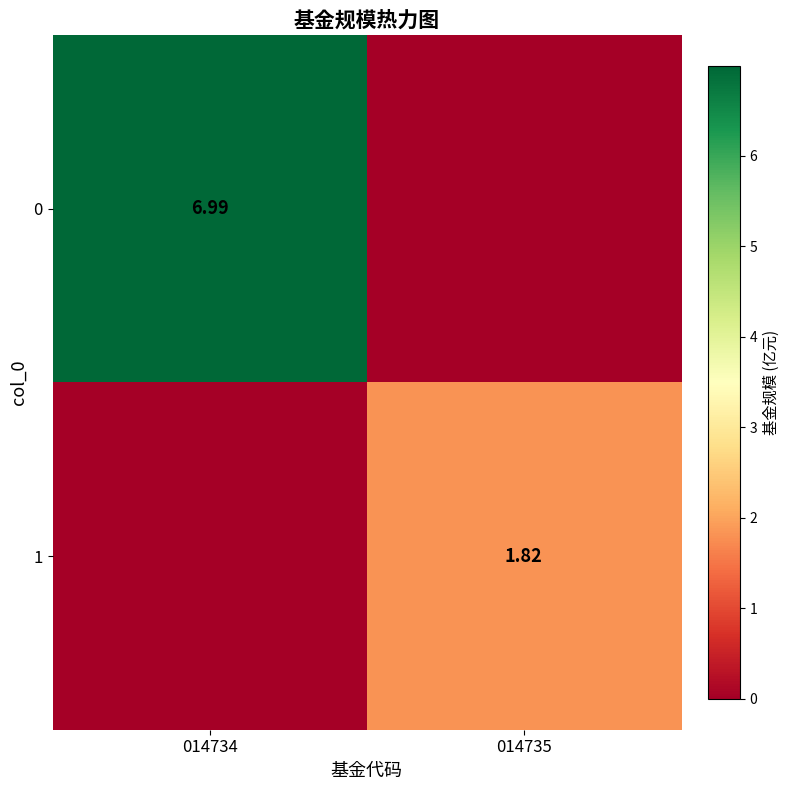

Between 014734 and 014735, which is larger?

014734